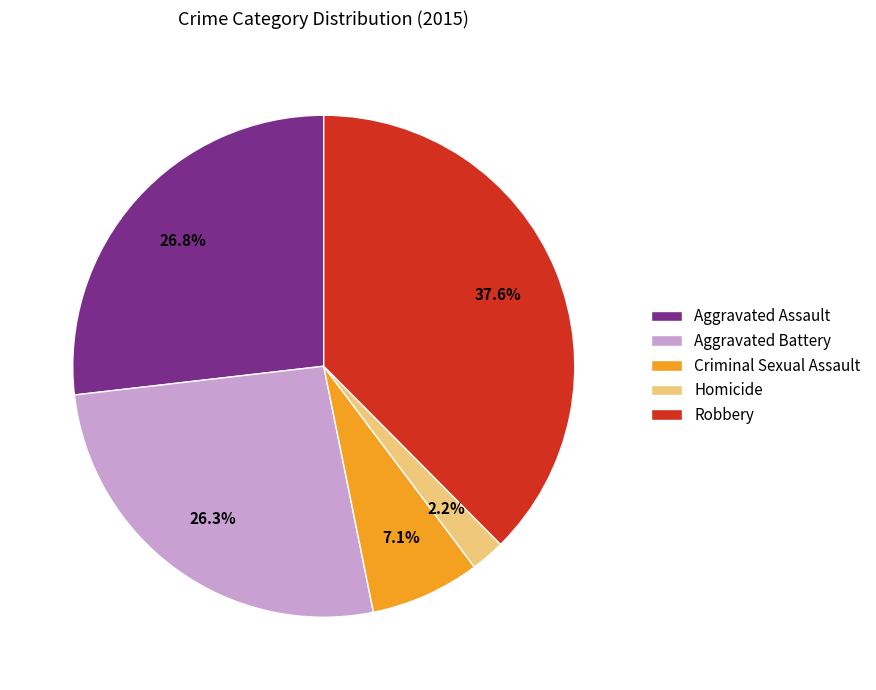

Approximately how many times larger is the value at Aggravated Assault compared to Robbery?

0.7